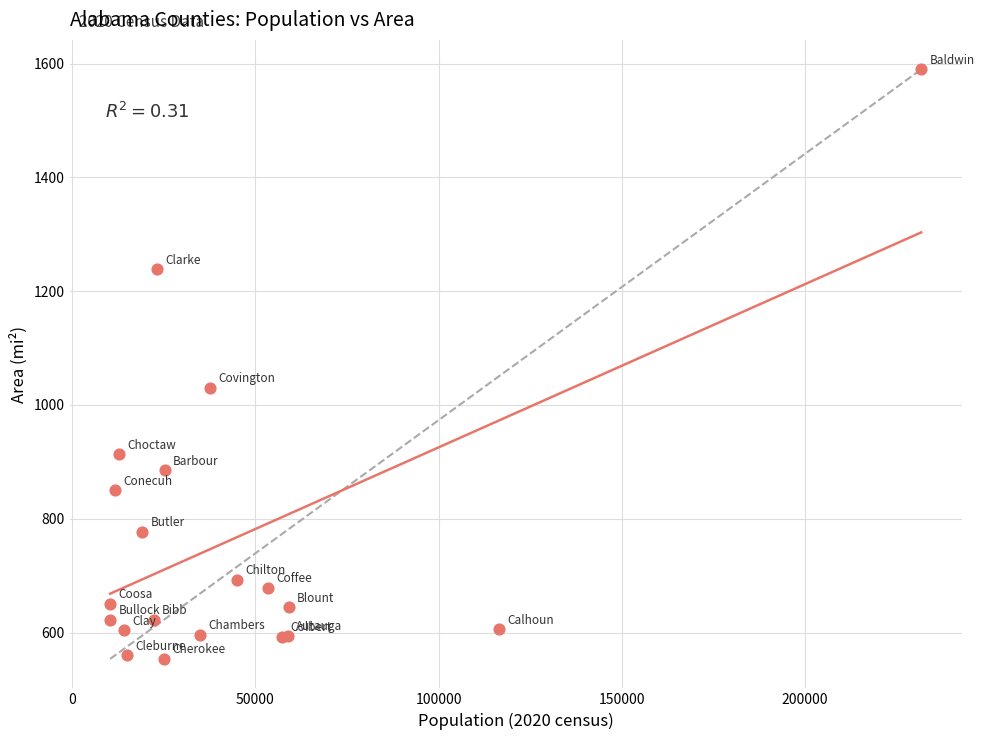

What Y value in the scatter plot is closest to 1071?

1030.5